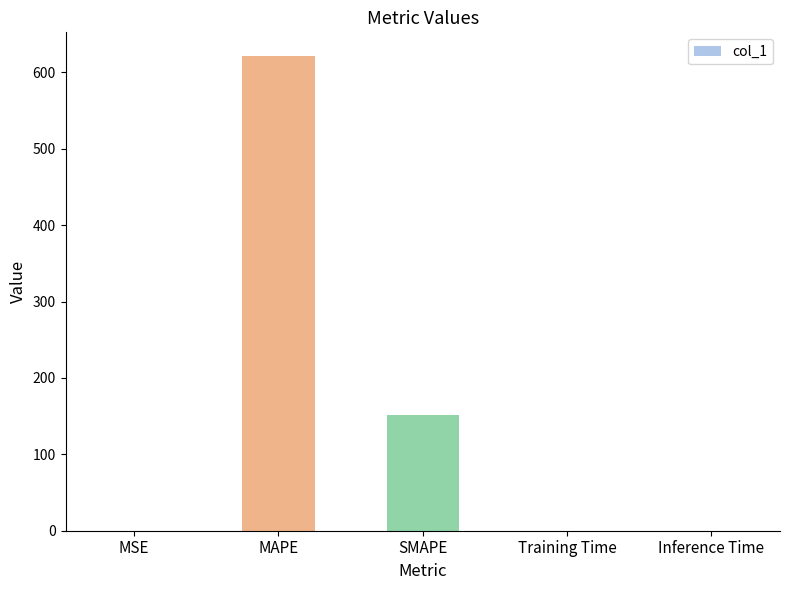

Where is the data nearest to the value 310?

SMAPE